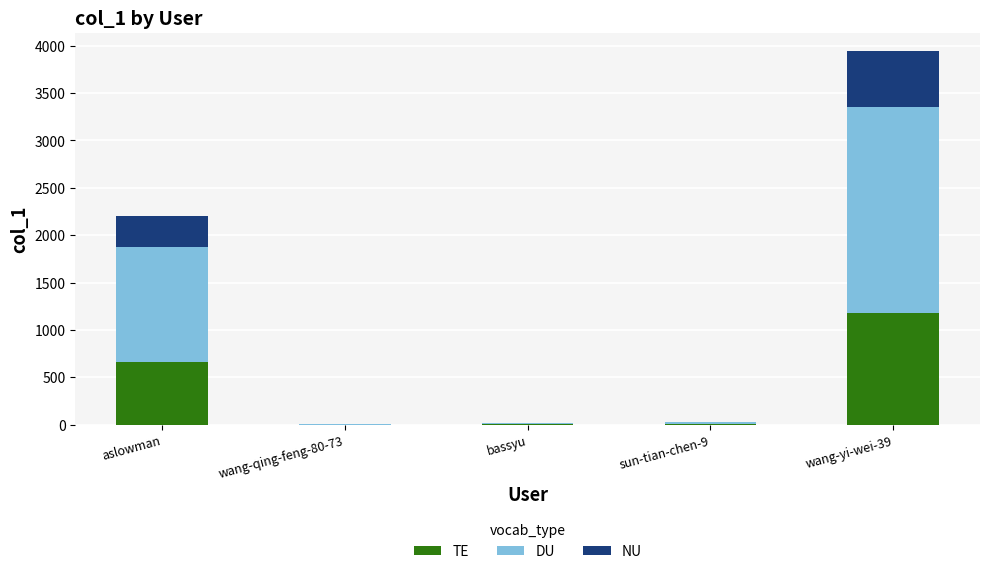

At which category is the sum across all series the highest?

wang-yi-wei-39